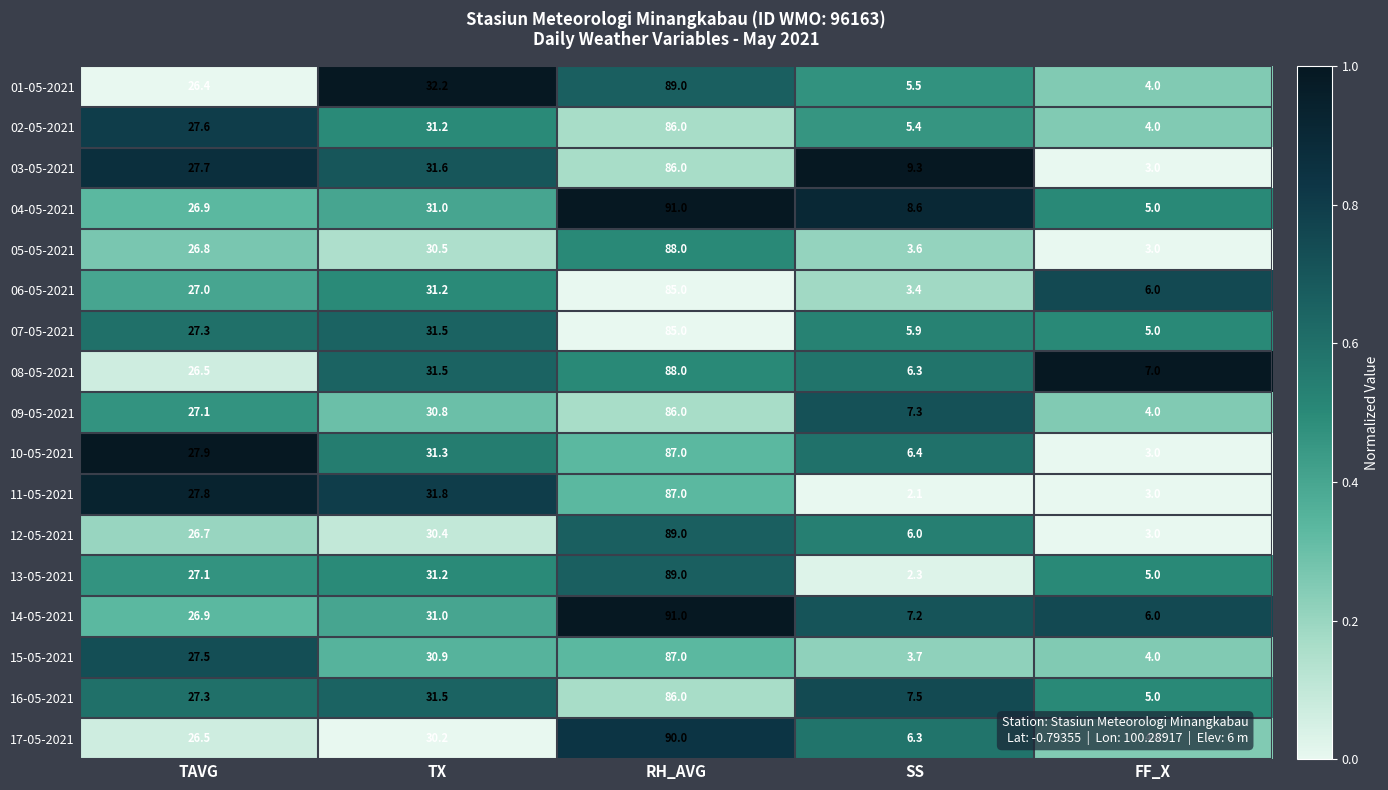

What is the total value across all series at TX?

529.8